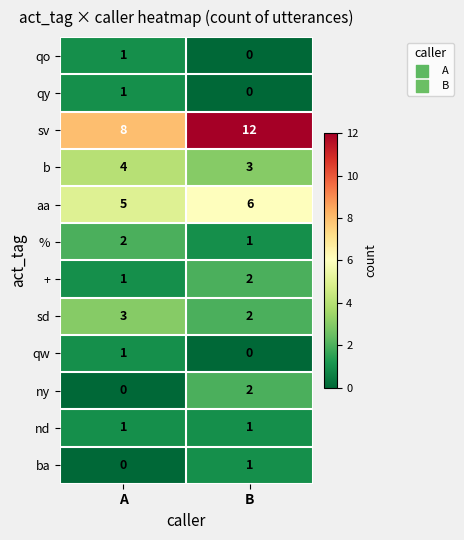

At which label is qo closest to 0?

B